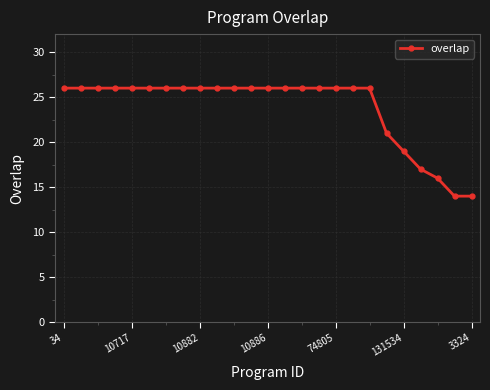

What is the greatest value displayed?

26